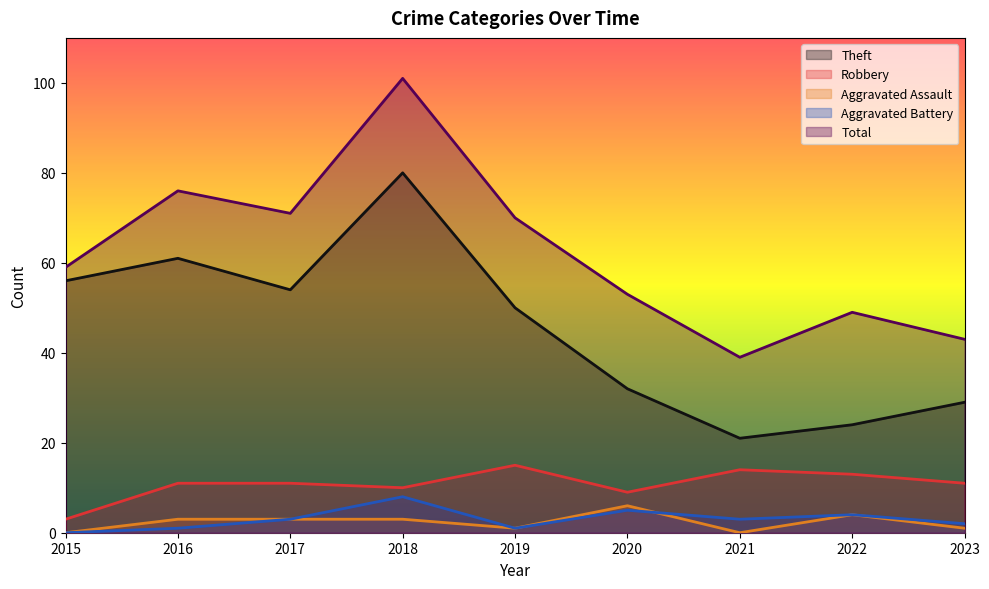

Between 2023 and 2017, which is larger?

2017